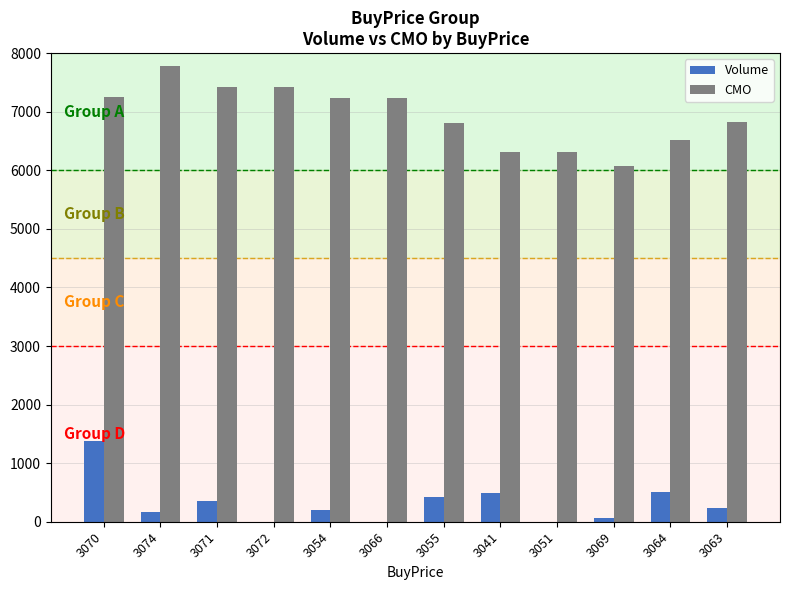

What is the sum of the CMO values at 3071 and 3066?

14651.8